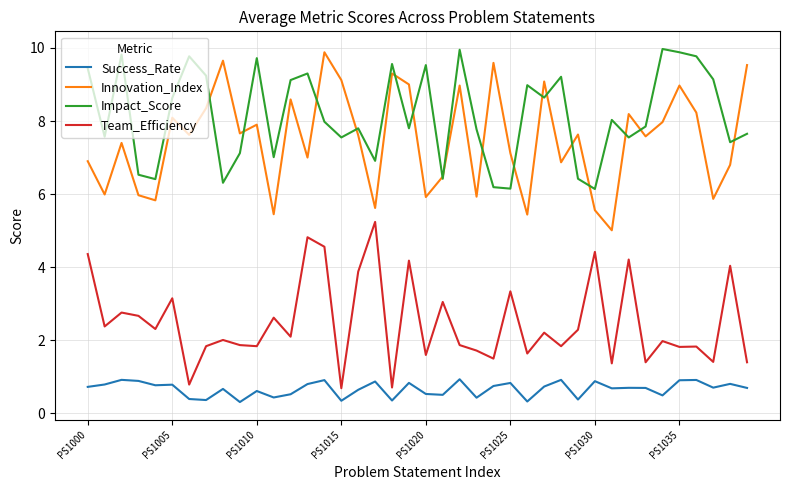

Which series has the largest total across all categories?

Impact_Score